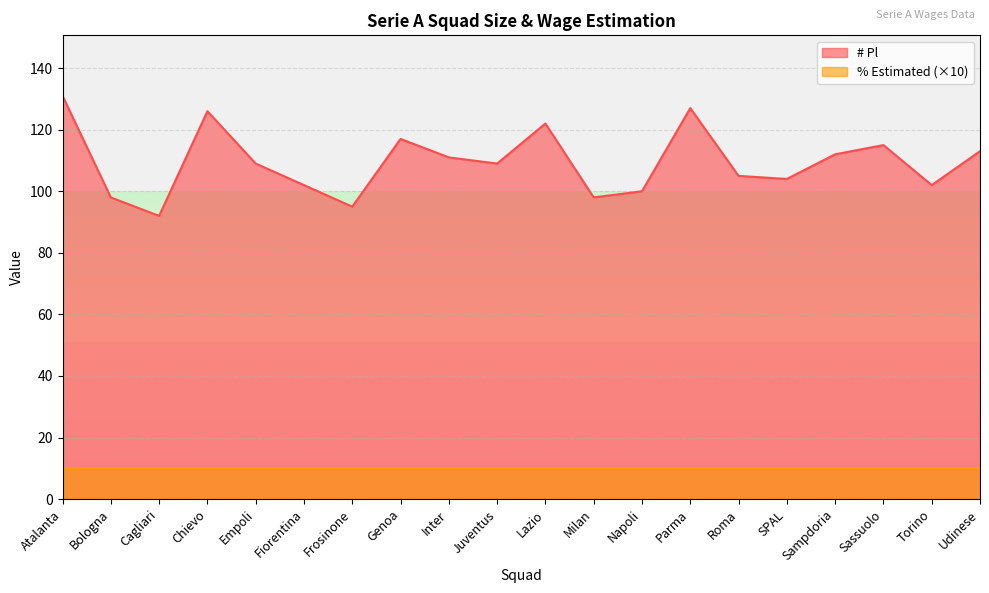

Is it true that the value at Roma is 105?

True